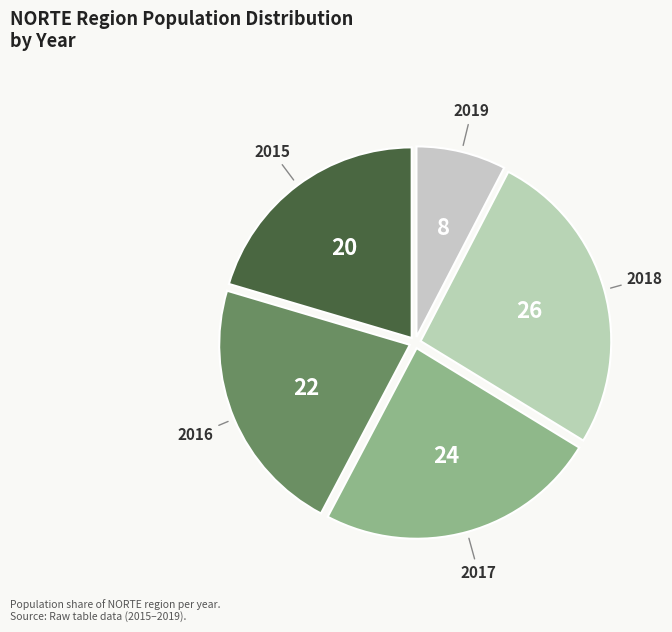

To the nearest percent, what is the difference between the largest and smallest slice percentages?

19%